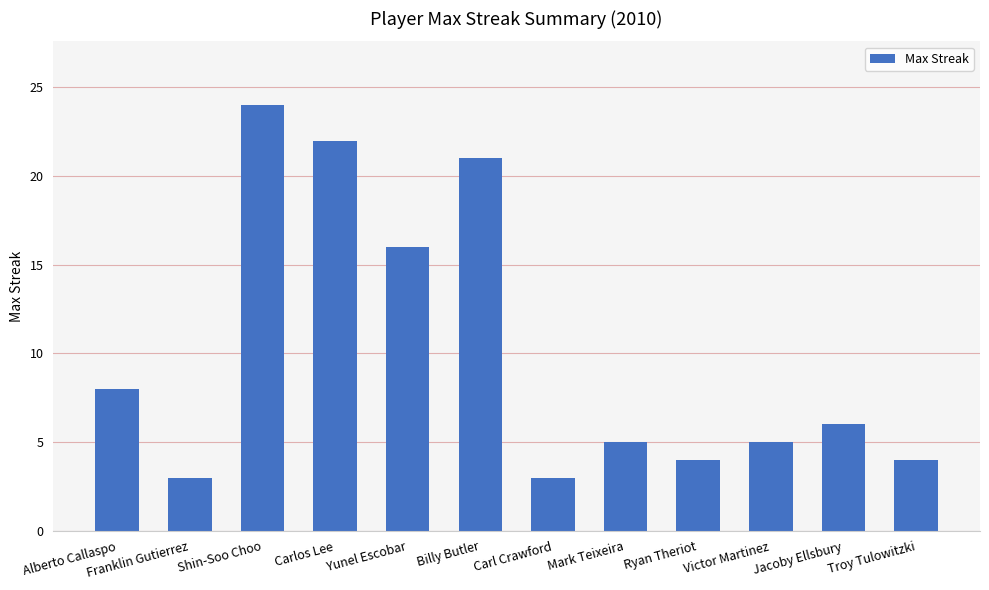

At which category does the chart reach its peak across all series?

Shin-Soo Choo